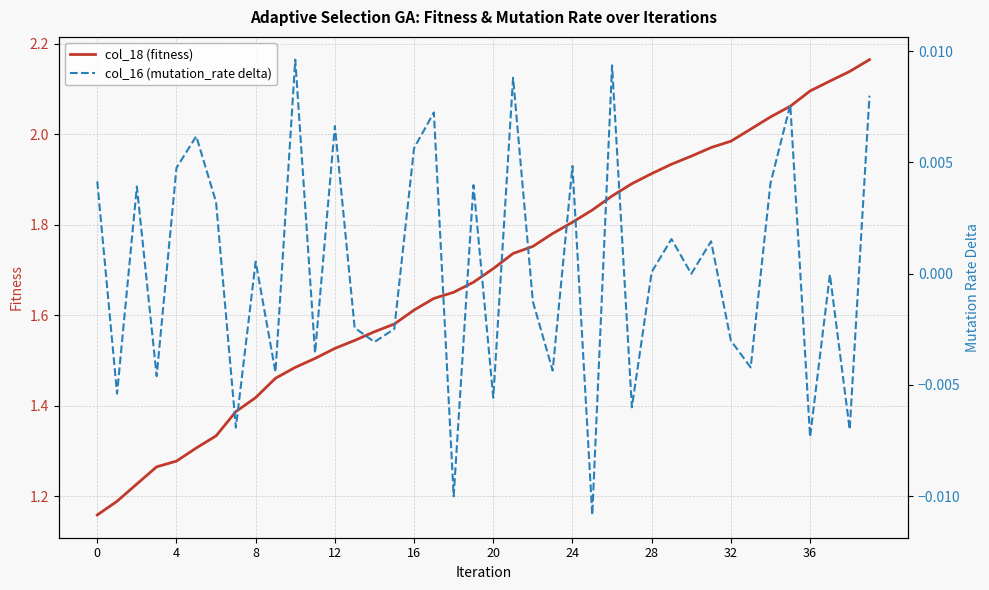

What is the sum of all col_18 (fitness) values?

67.5